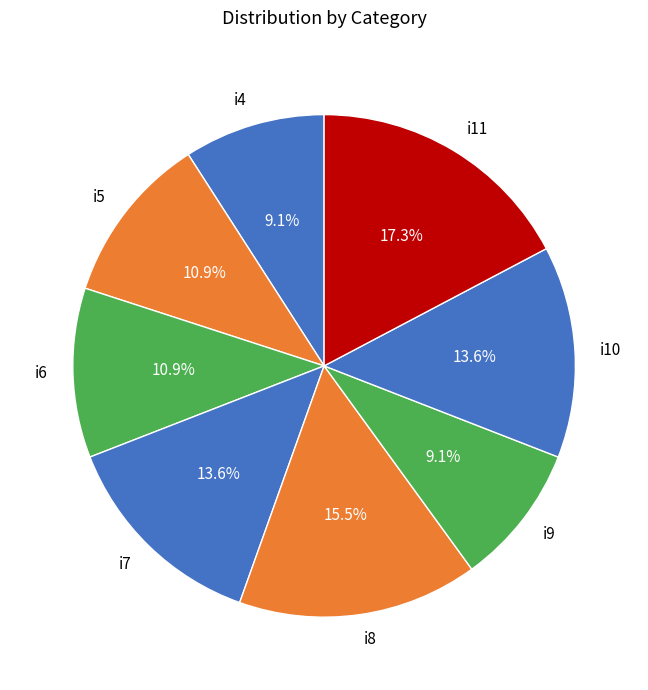

Does i4 account for over 50% of the chart?

No